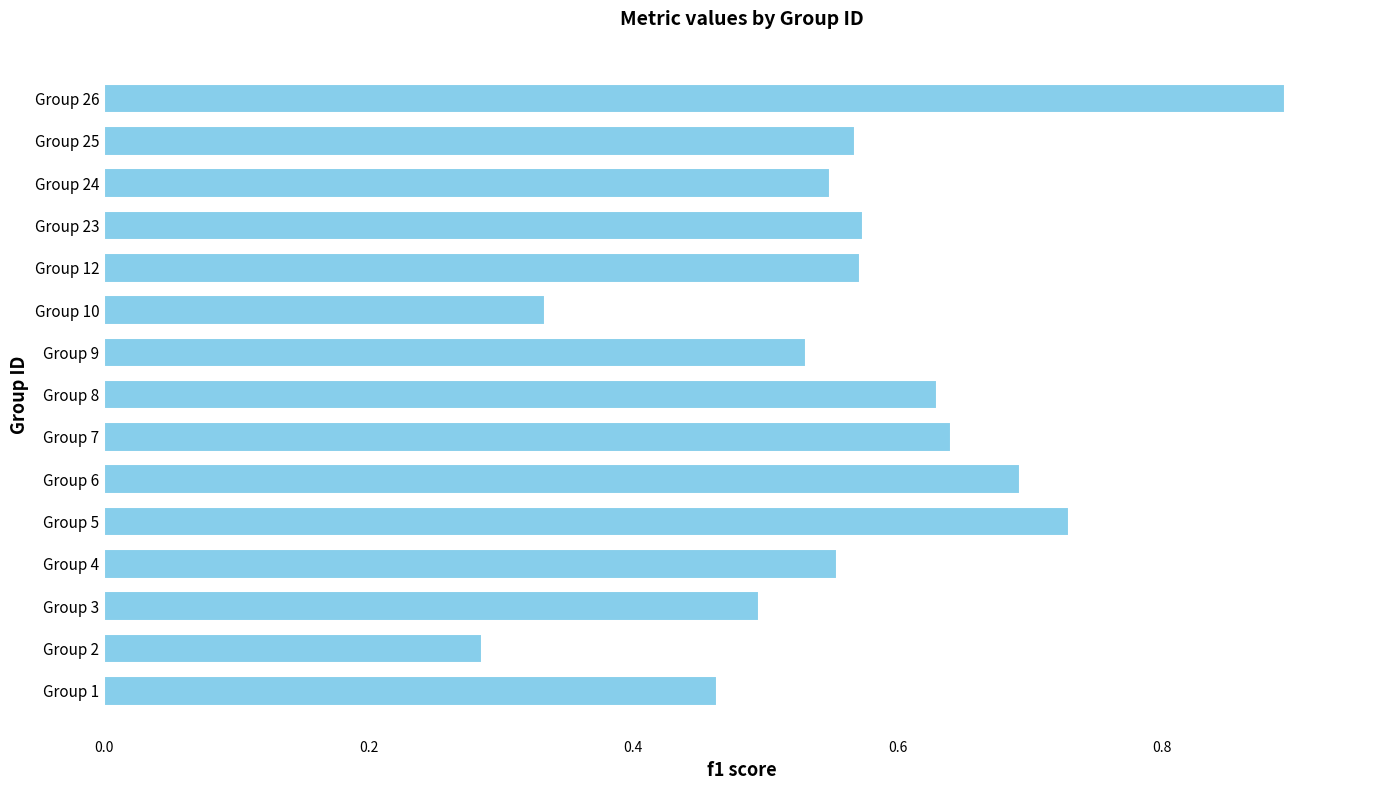

Which has a higher value, Group 26 or Group 10?

Group 26